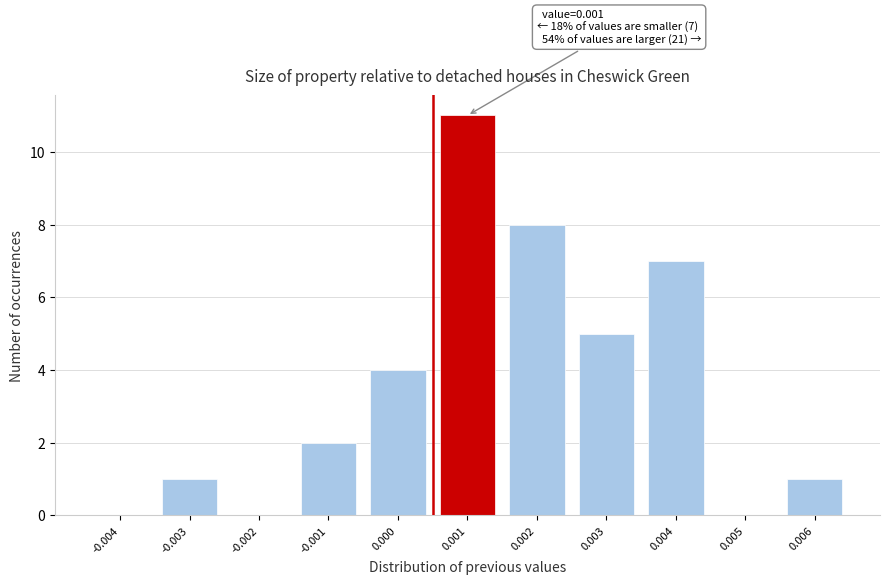

Reading left to right, extract all data points from this chart.

-0.004=0	-0.003=1	-0.002=0	-0.001=2	0.000=4	0.001=11	0.002=8	0.003=5	0.004=7	0.005=0	0.006=1